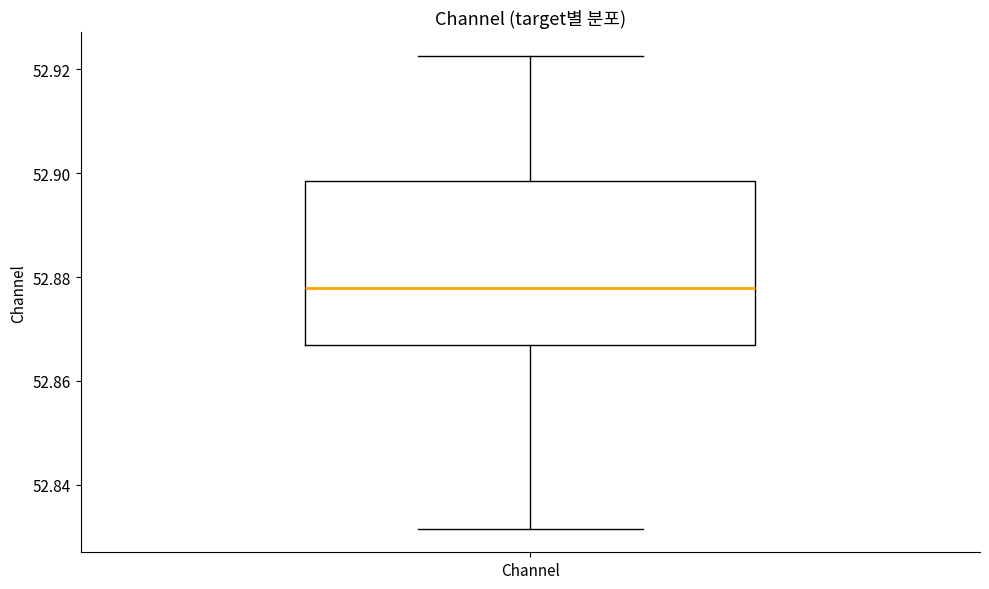

Where does the lower whisker of the box for Channel end on the y-axis? The values are not printed on the chart, so give them approximately, as read against the axis.

52.832